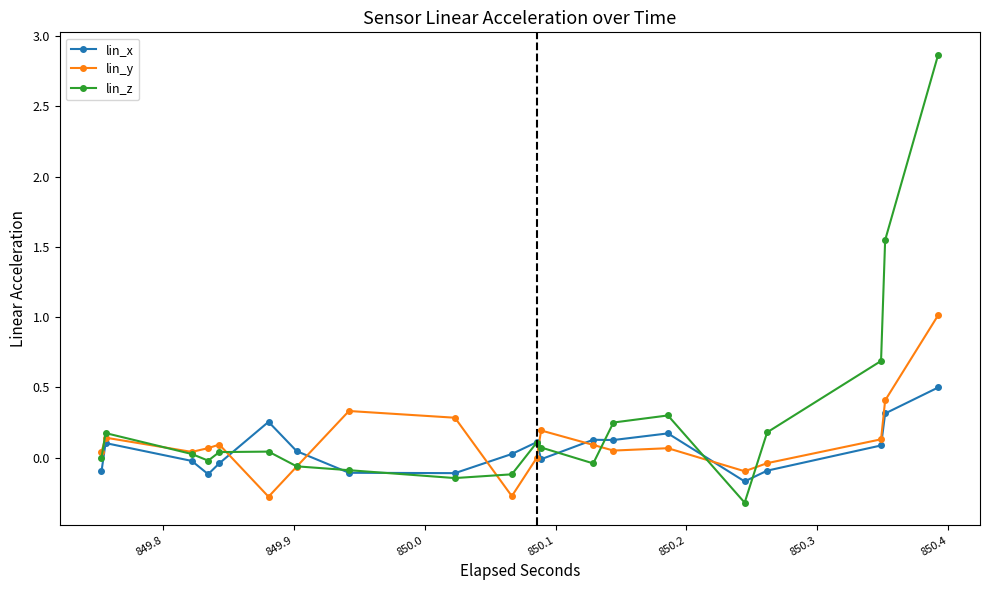

What is the minimum value shown in the chart?

-0.3